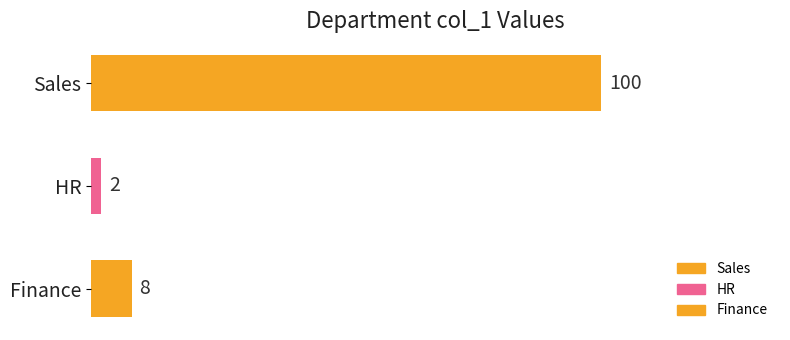

Count the number of categories in the chart.

3